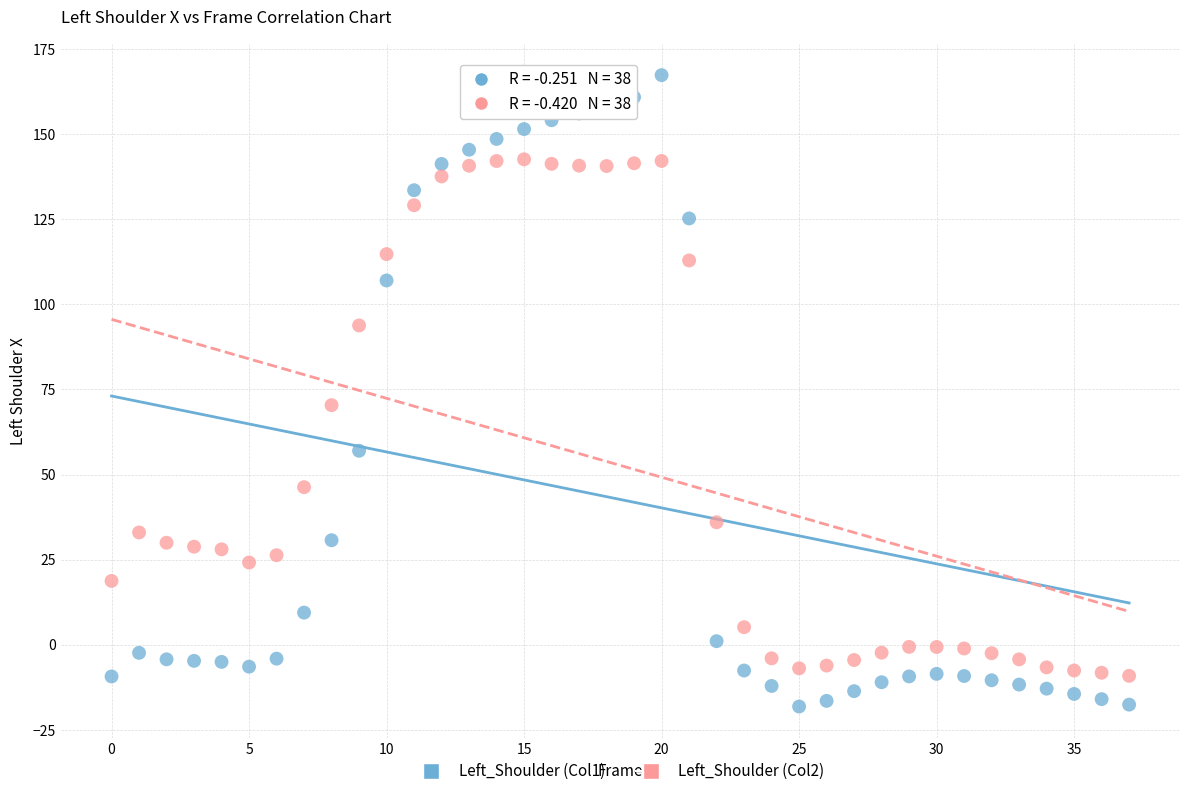

Which series contains the lowest Y value?

Left_Shoulder (Col1)